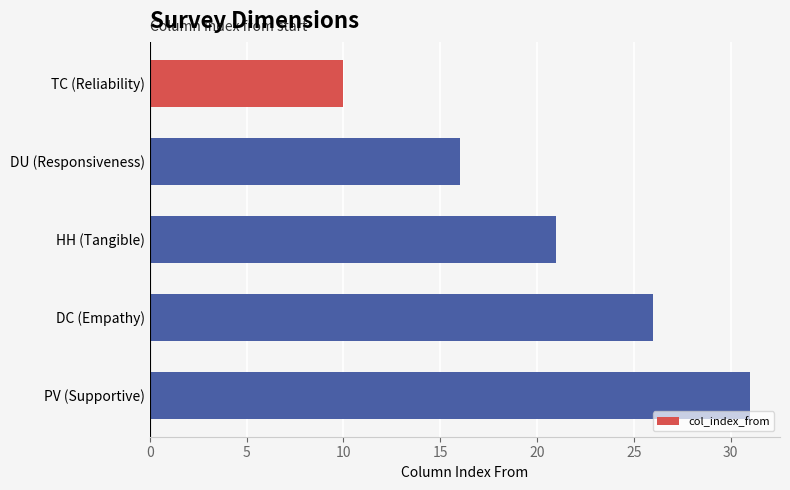

Where is the data nearest to the value 20?

HH (Tangible)